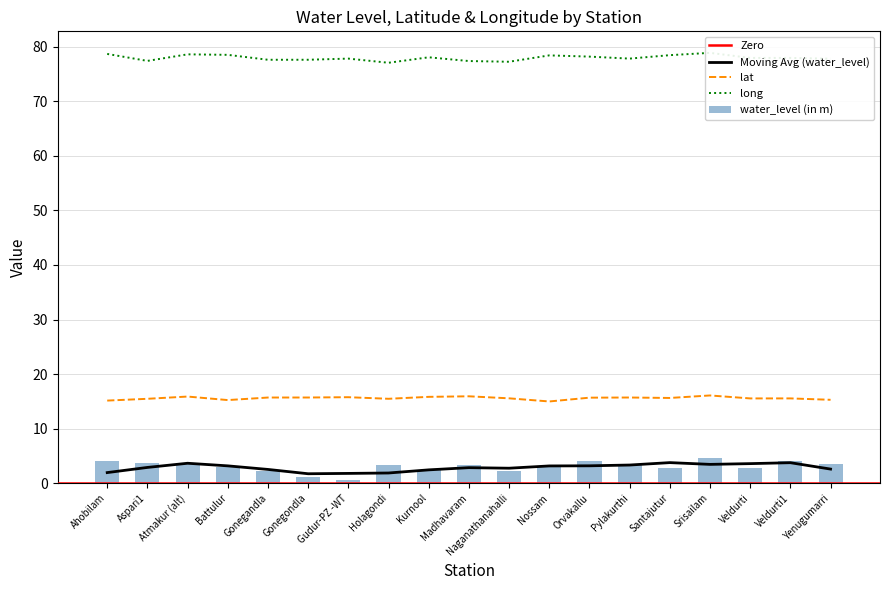

What is the highest value of the water_level (in m) series?

4.7